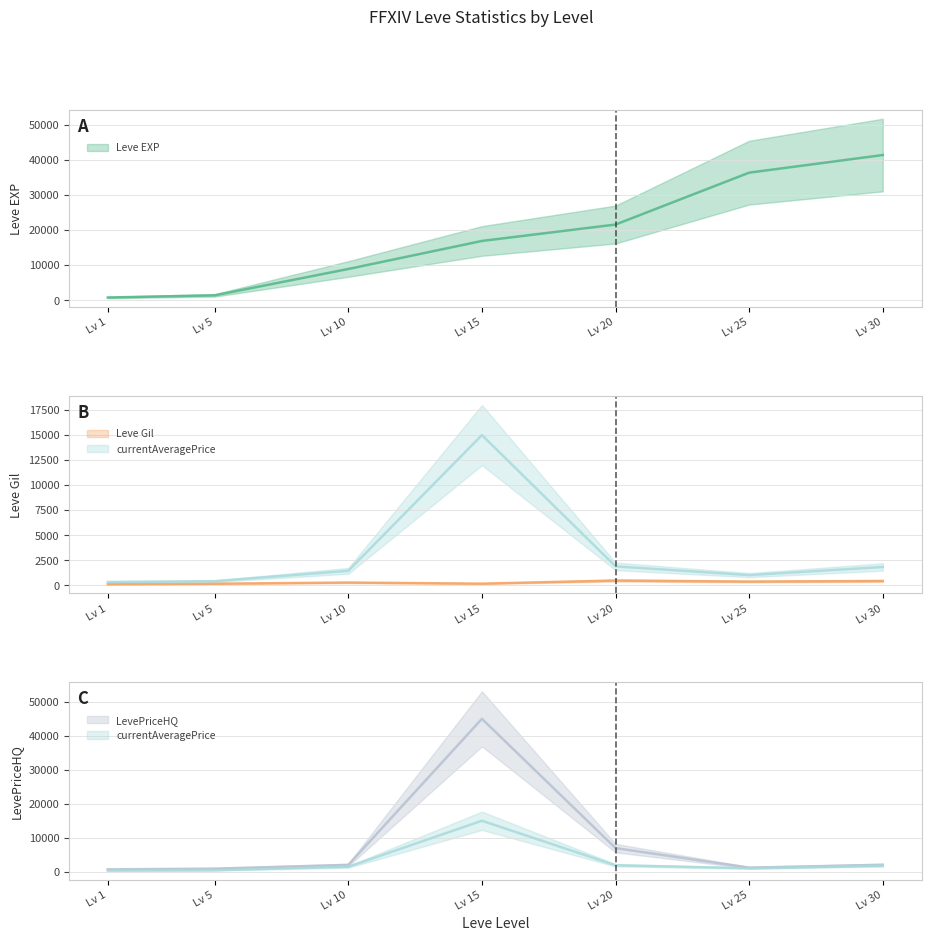

Reading right to left, transcribe all the data shown in this chart.

Leve EXP: 41410.0	36390.0	21600.0	16920.0	8930.0	1420.0	800.0
Leve Gil: 440.0	379.0	485.0	174.0	284.0	169.0	113.0
currentAveragePrice: 1837.1	1026.4	1900.0	15000.0	1454.5	421.7	338.5
LevePriceHQ: 2025.0	1198.6	6950.0	45000.0	2000.0	900.0	690.0